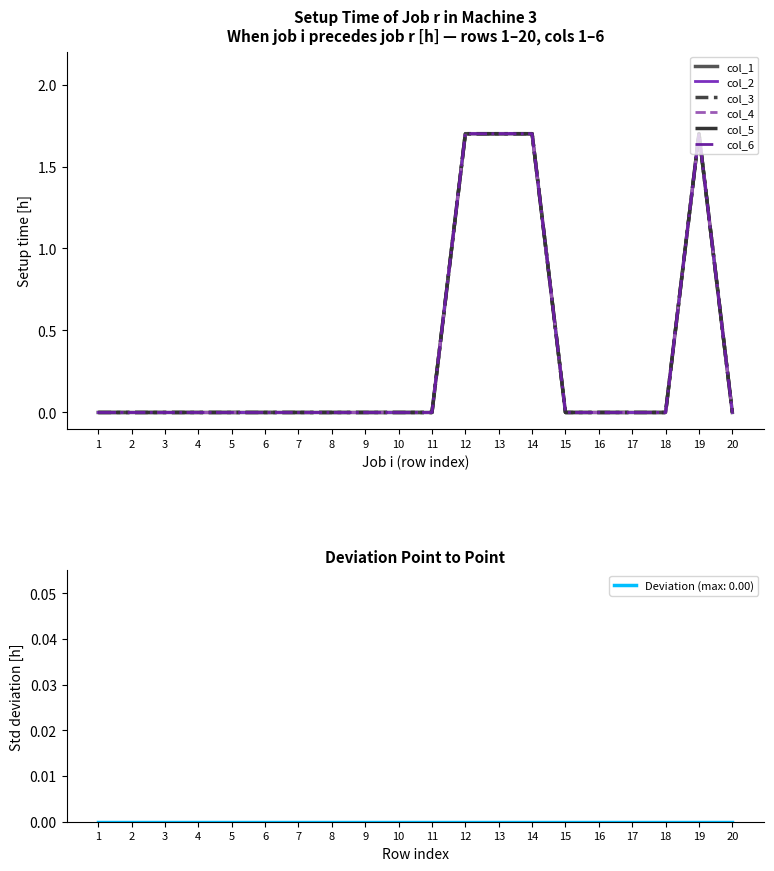

Reading right to left, transcribe all the data shown in this chart.

col_1: 20=0.0	19=1.7	18=0.0	17=0.0	16=0.0	15=0.0	14=1.7	13=1.7	12=1.7	11=0.0	10=0.0	9=0.0	8=0.0	7=0.0	6=0.0	5=0.0	4=0.0	3=0.0	2=0.0	1=0.0
col_2: 20=0.0	19=1.7	18=0.0	17=0.0	16=0.0	15=0.0	14=1.7	13=1.7	12=1.7	11=0.0	10=0.0	9=0.0	8=0.0	7=0.0	6=0.0	5=0.0	4=0.0	3=0.0	2=0.0	1=0.0
col_3: 20=0.0	19=1.7	18=0.0	17=0.0	16=0.0	15=0.0	14=1.7	13=1.7	12=1.7	11=0.0	10=0.0	9=0.0	8=0.0	7=0.0	6=0.0	5=0.0	4=0.0	3=0.0	2=0.0	1=0.0
col_4: 20=0.0	19=1.7	18=0.0	17=0.0	16=0.0	15=0.0	14=1.7	13=1.7	12=1.7	11=0.0	10=0.0	9=0.0	8=0.0	7=0.0	6=0.0	5=0.0	4=0.0	3=0.0	2=0.0	1=0.0
col_5: 20=0.0	19=1.7	18=0.0	17=0.0	16=0.0	15=0.0	14=1.7	13=1.7	12=1.7	11=0.0	10=0.0	9=0.0	8=0.0	7=0.0	6=0.0	5=0.0	4=0.0	3=0.0	2=0.0	1=0.0
col_6: 20=0.0	19=1.7	18=0.0	17=0.0	16=0.0	15=0.0	14=1.7	13=1.7	12=1.7	11=0.0	10=0.0	9=0.0	8=0.0	7=0.0	6=0.0	5=0.0	4=0.0	3=0.0	2=0.0	1=0.0